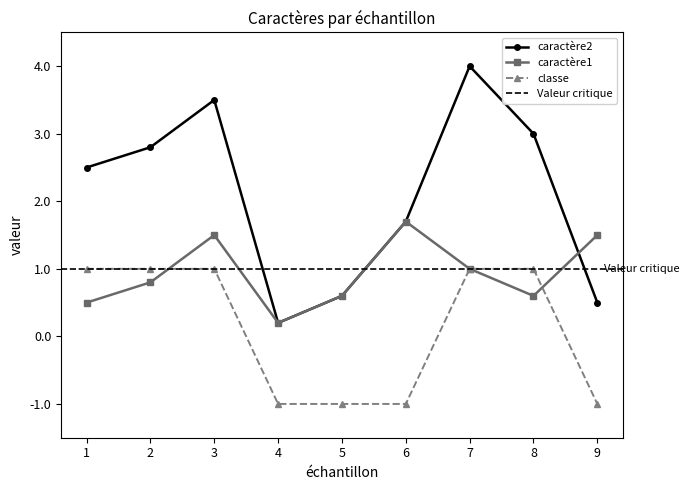

At which category is the sum across all series the highest?

3